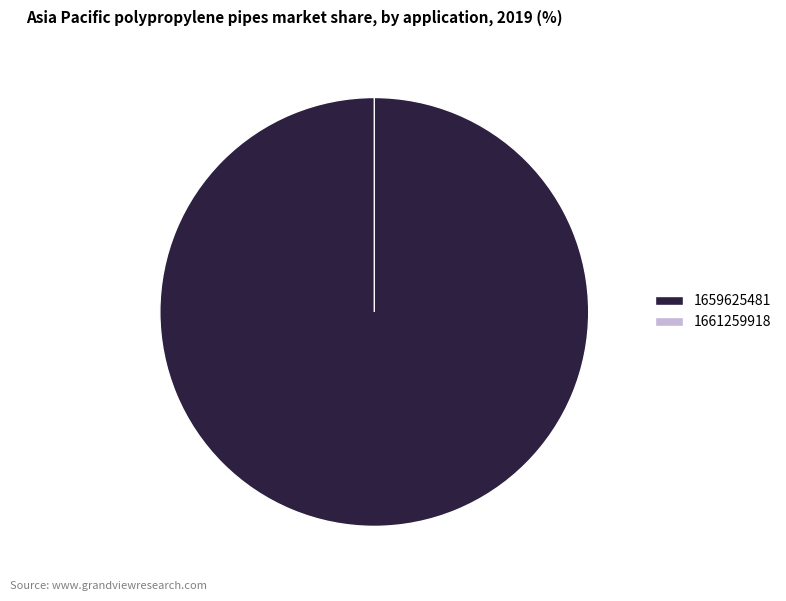

Which slice is the largest?

1659625481